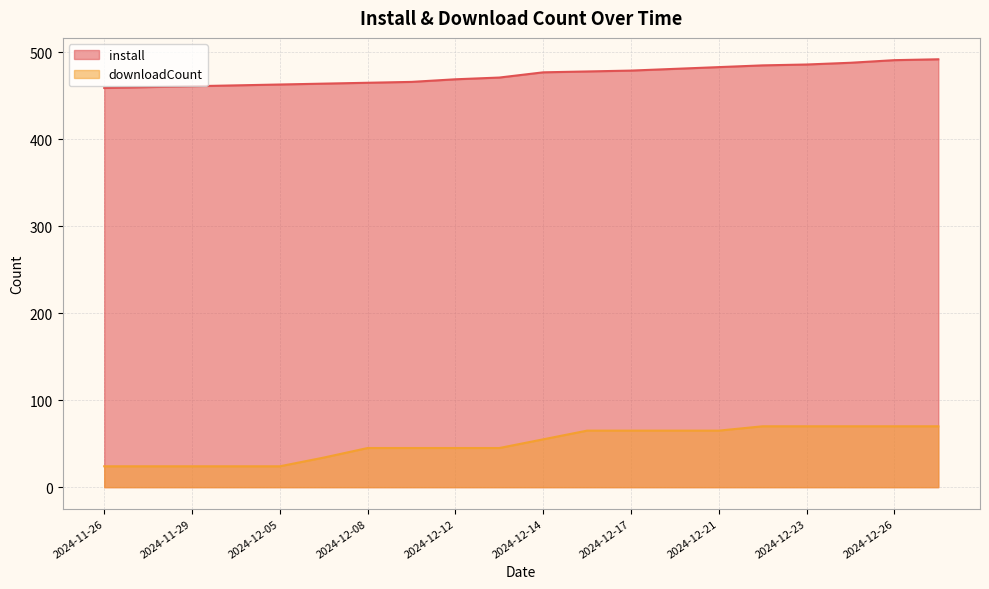

Where is downloadCount nearest to the value 47?

2024-12-08